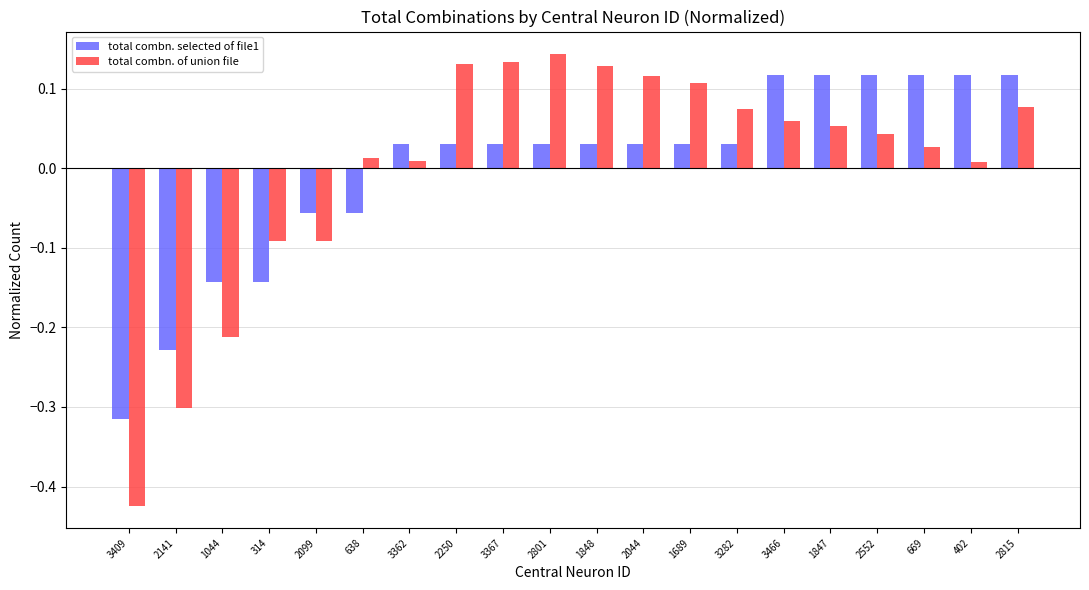

Is the value of total combn. of union file at 1848 greater than the value of total combn. selected of file1 at 3362?

Yes